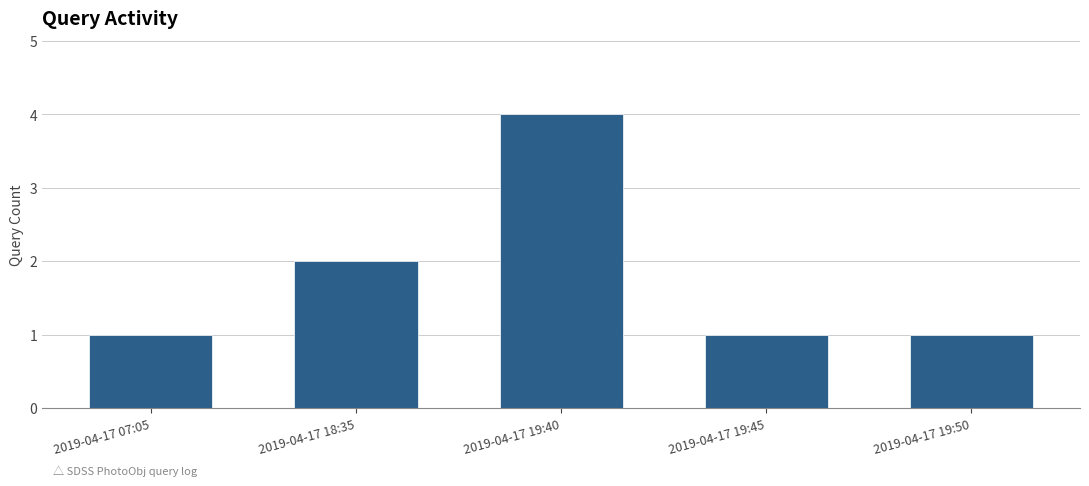

Is it true that the value at 2019-04-17 19:40 is 4?

True